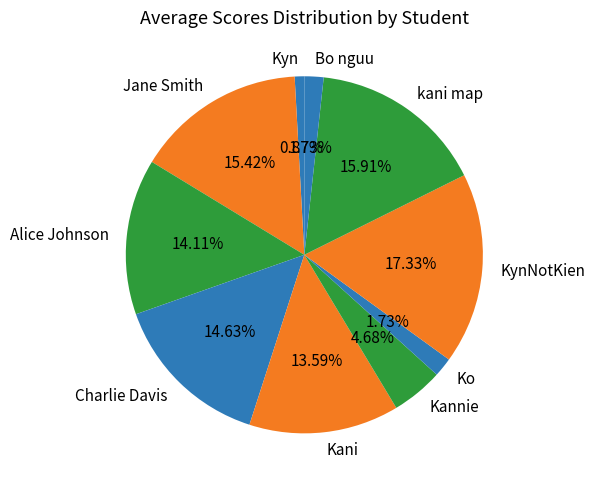

True or false: Alice Johnson accounts for 14% of the total.

True